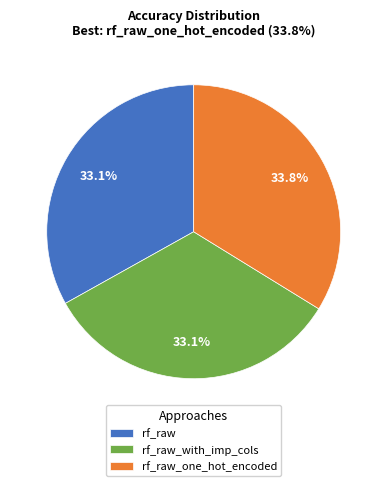

Which slice is the largest?

rf_raw_one_hot_encoded